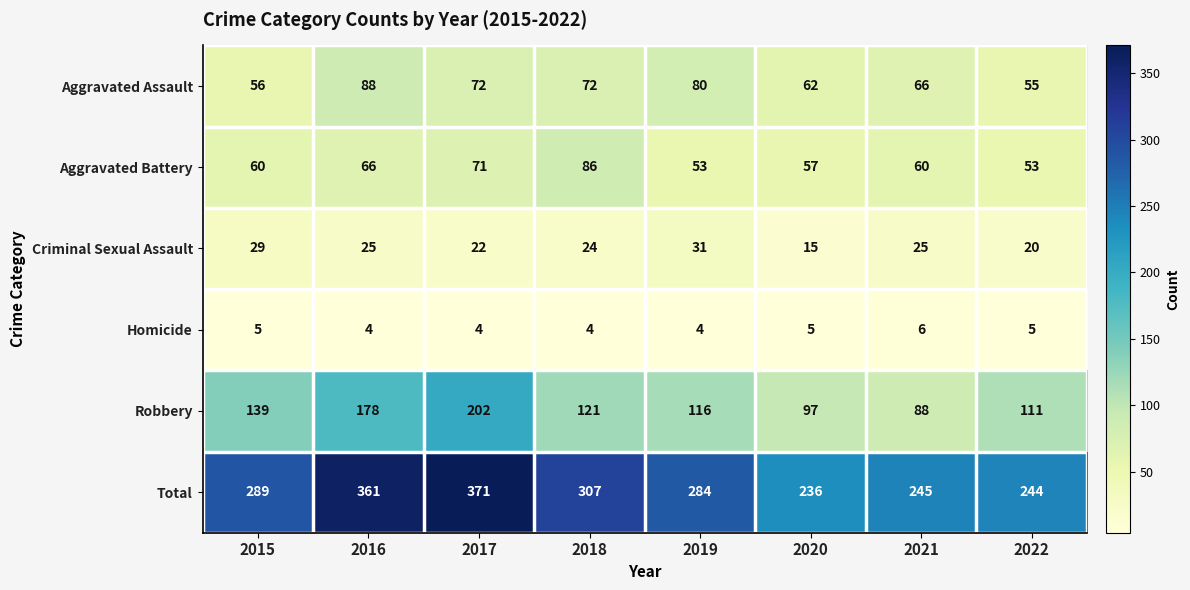

What is the spread (max minus min) of values at 2020?

231